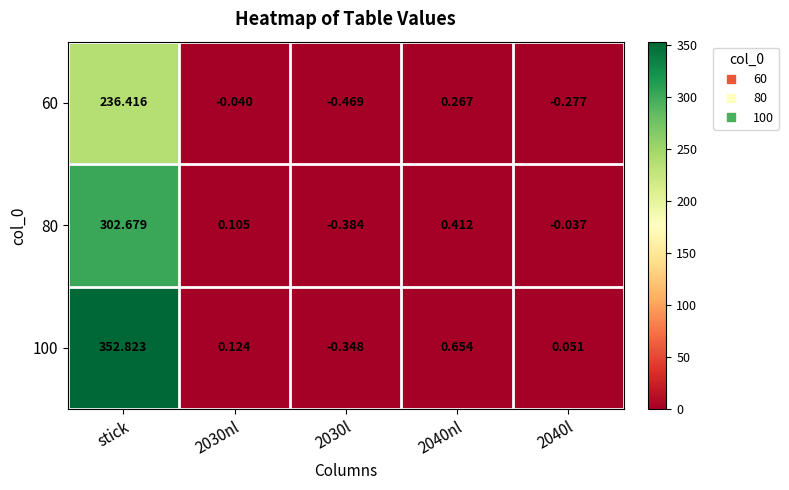

How many series are shown in this chart?

3